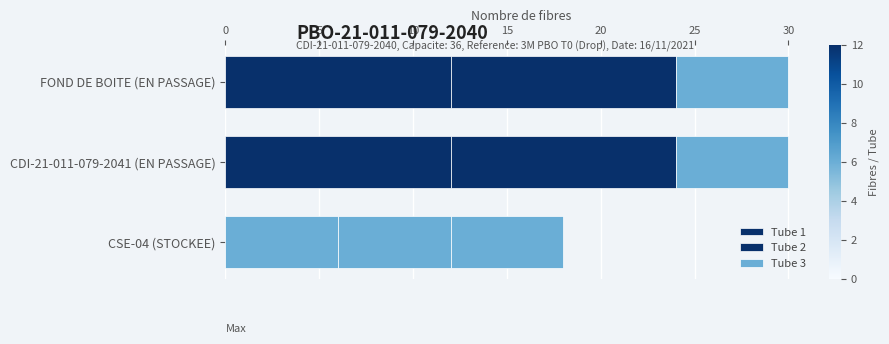

How many data points in Tube 1 are less than 12?

1